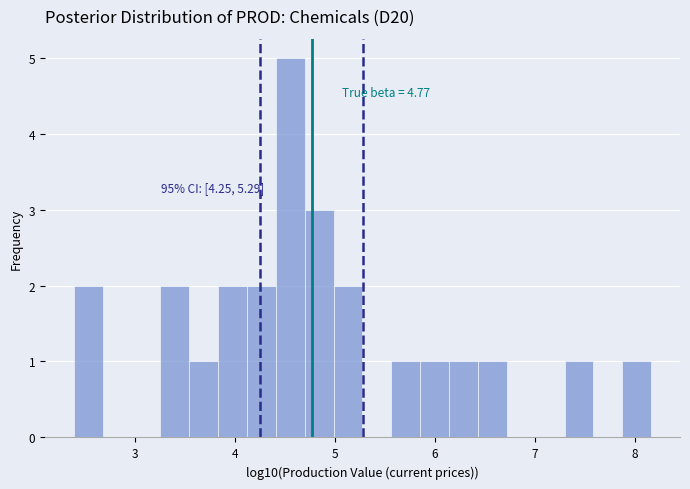

Around what value on the x-axis is the tallest bar? Give the approximate position of its centre, as read against the axis.

4.6